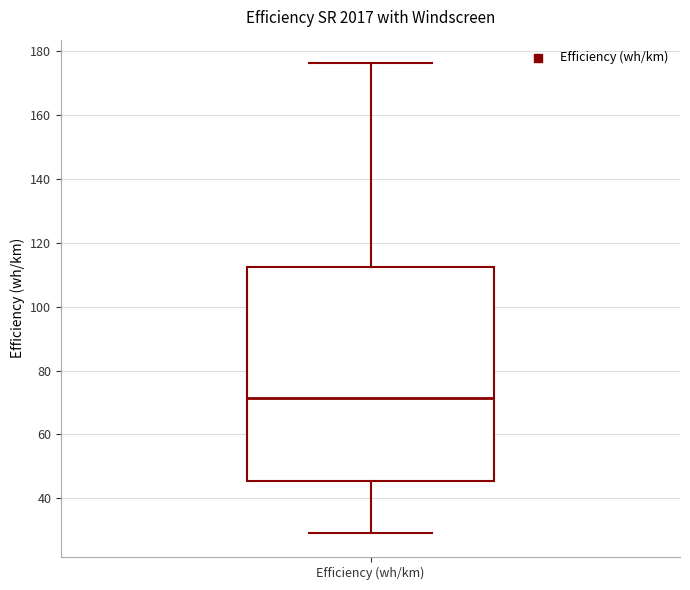

Where is the upper edge of the box for Efficiency (wh/km) on the y-axis? The values are not printed on the chart, so give them approximately, as read against the axis.

112